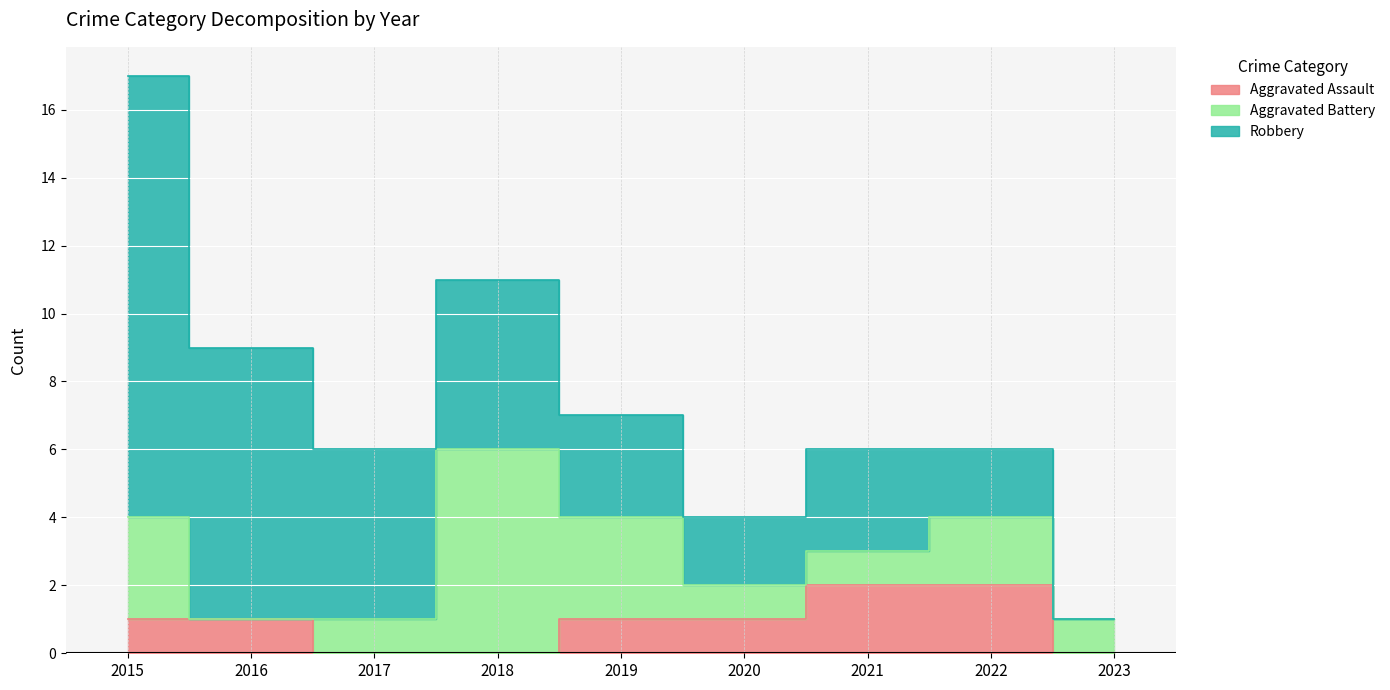

List the series in order of their overall mean, highest first.

Robbery, Aggravated Battery, Aggravated Assault